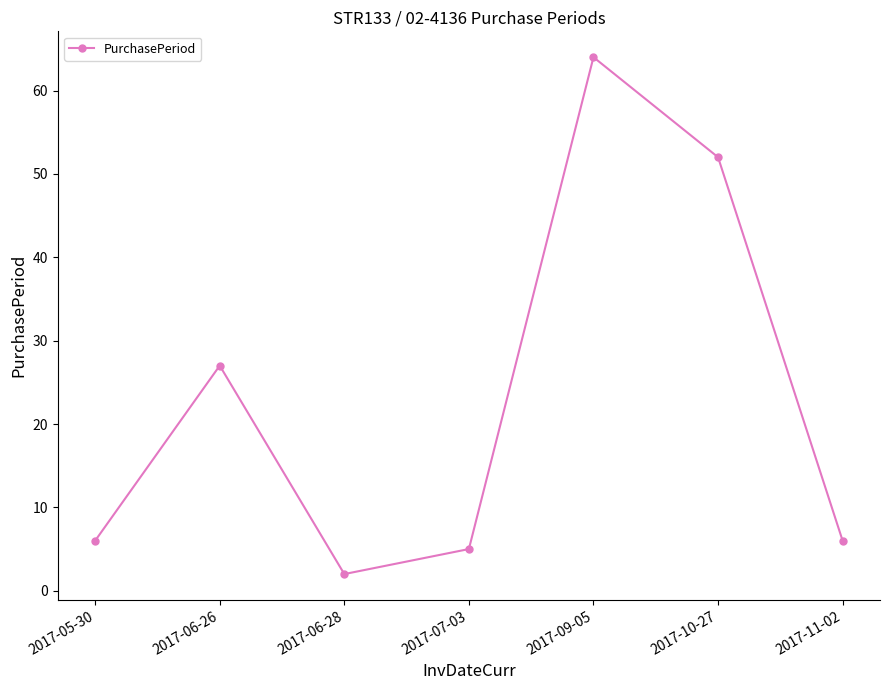

What is the label of the 2nd point from the right?

2017-10-27